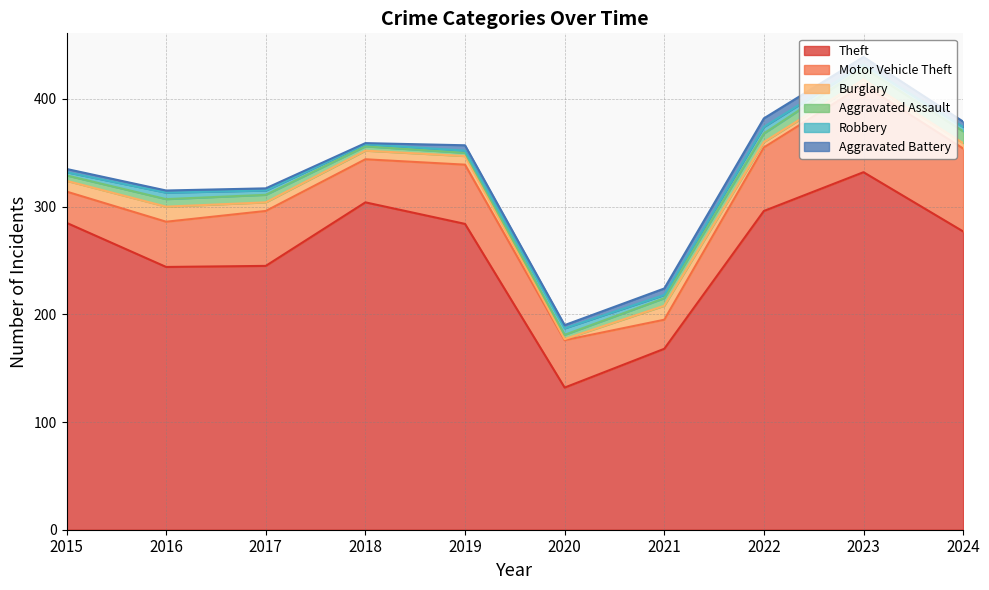

How many Burglary values are between 5 and 10?

7